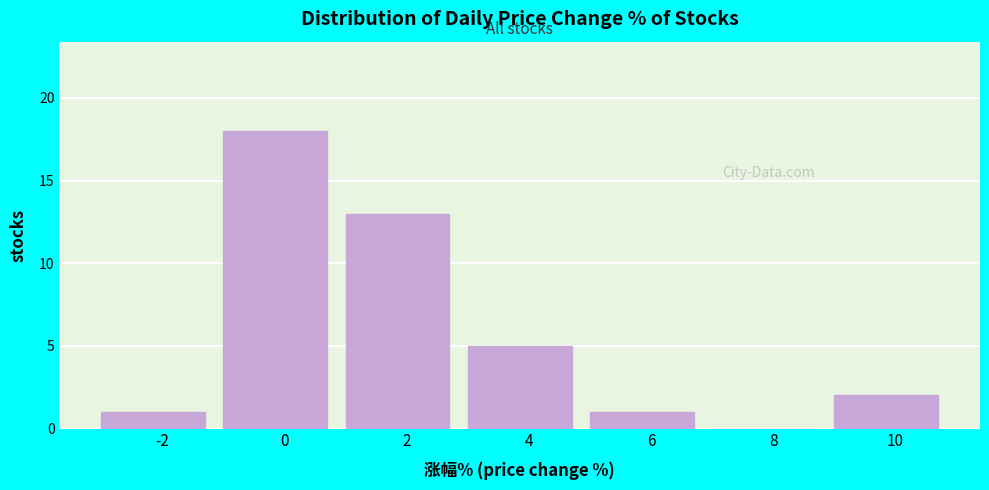

Reading left to right, list all the values displayed in this chart.

-2=1	0=18	2=13	4=5	6=1	8=0	10=2